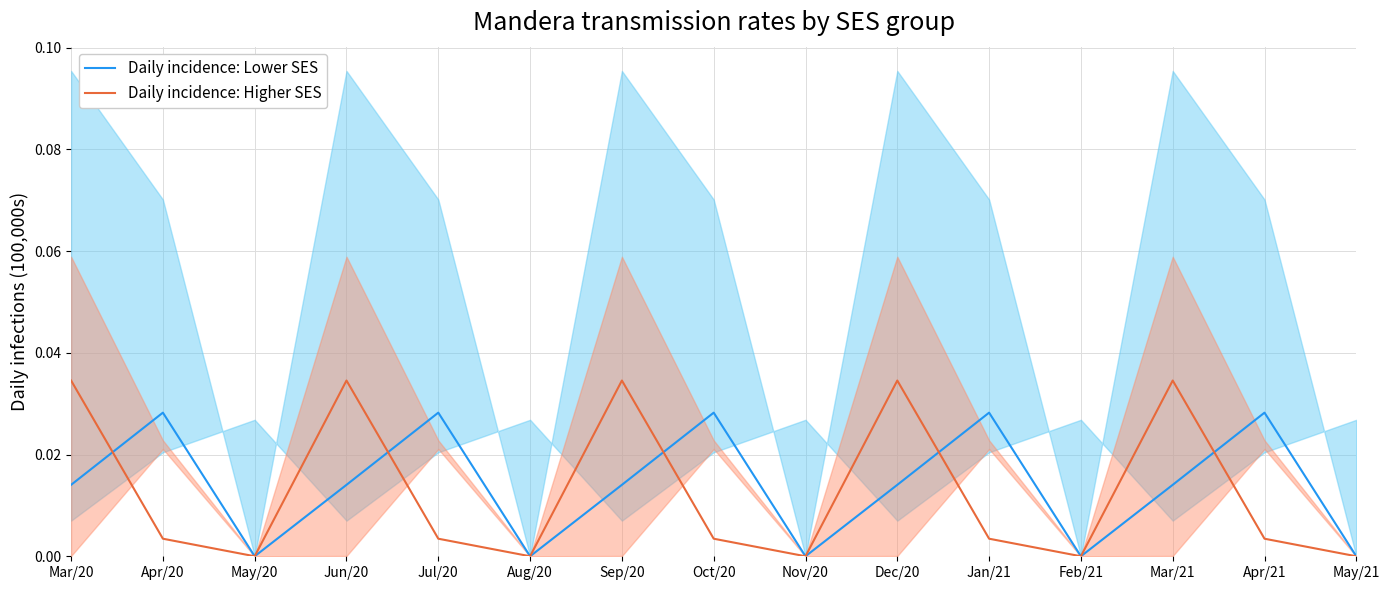

Which category has the lowest value in the Daily incidence: Higher SES series?

May/20